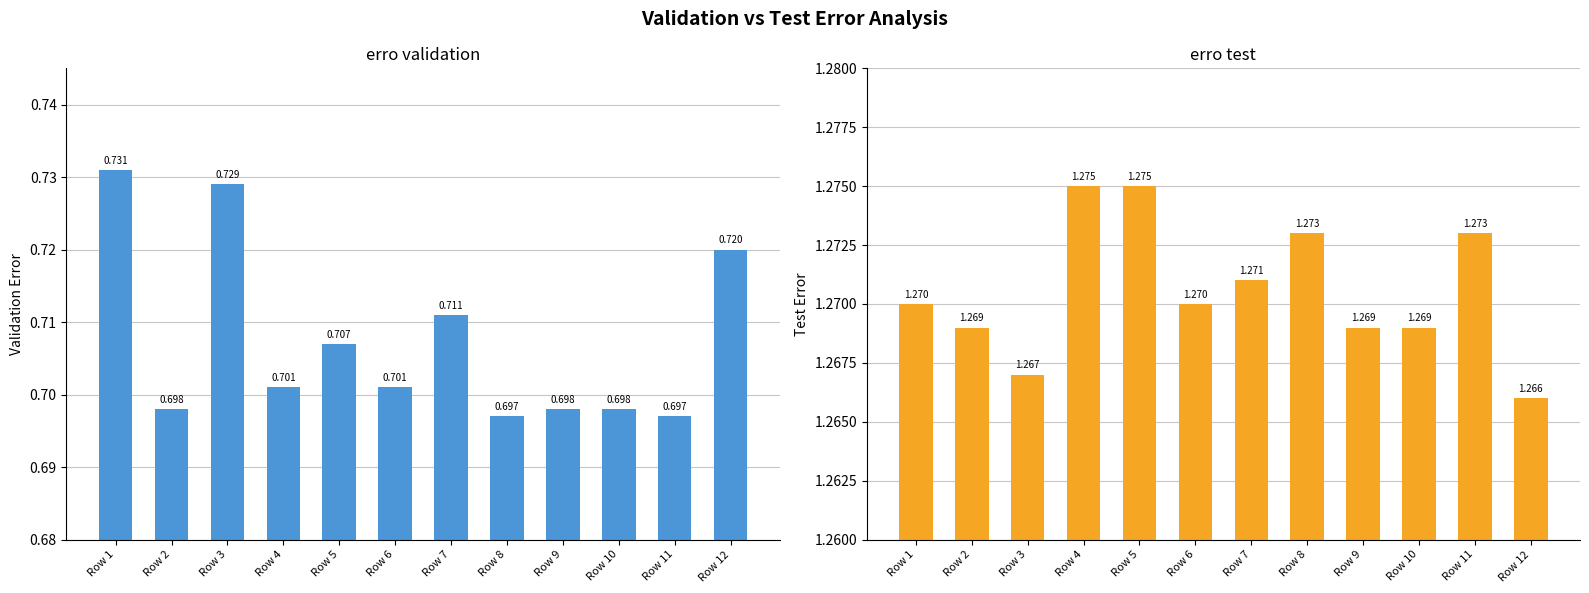

What is the sum of all erro validation values?

8.5